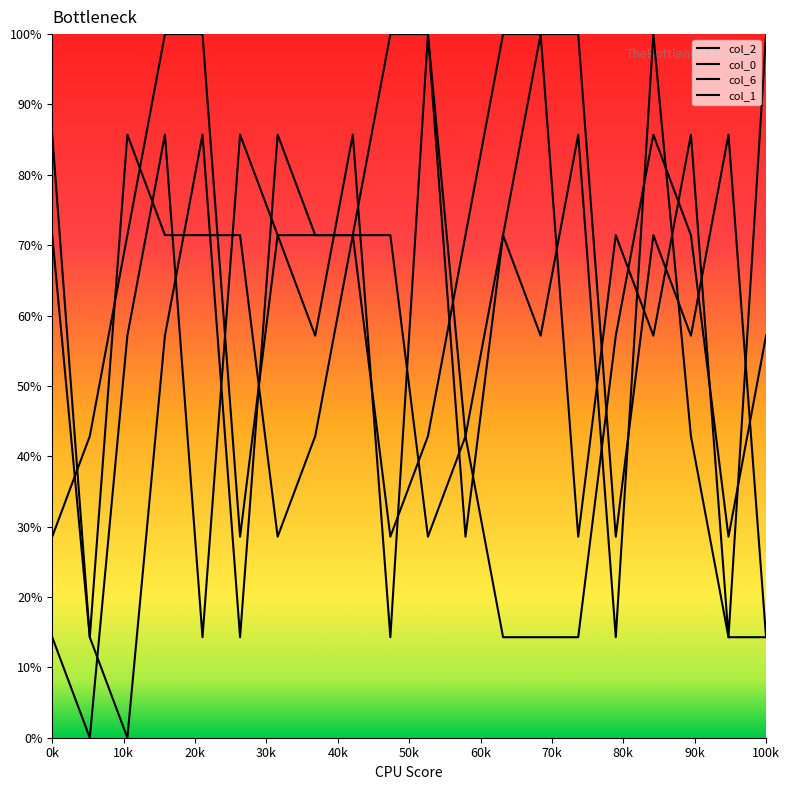

Rank the series at 50 from lowest to highest value.

col_0, col_1, col_2, col_6